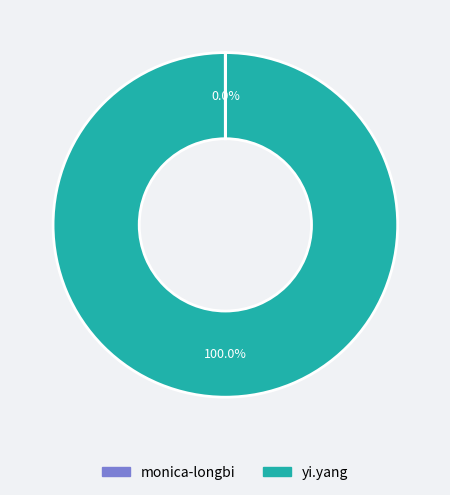

What is the majority slice?

yi.yang